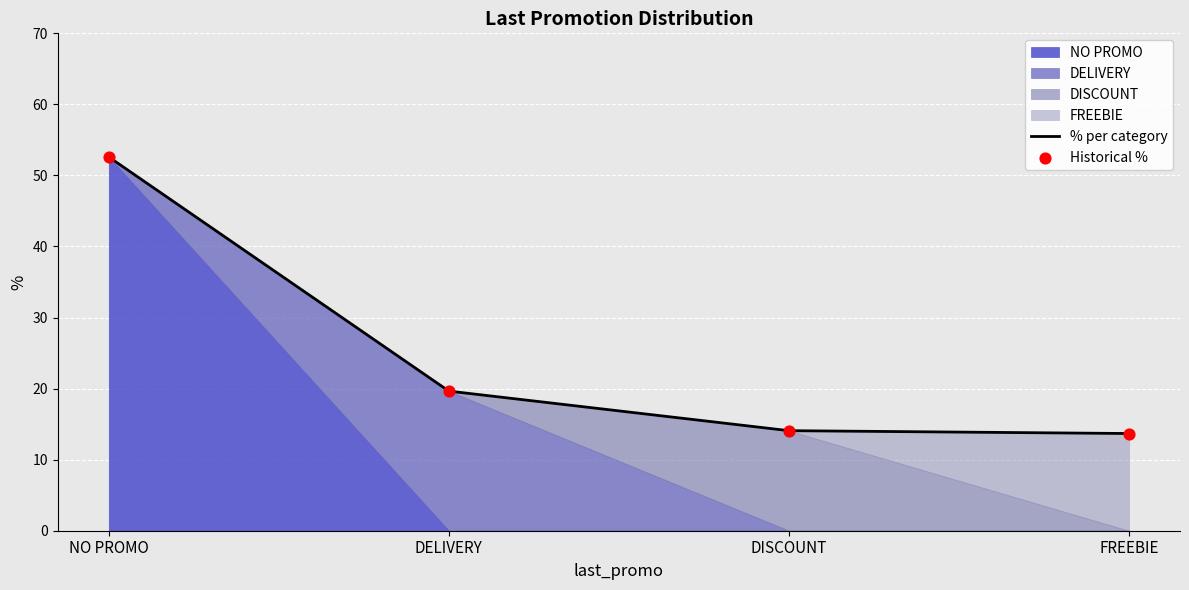

Which series has the widest spread of Y values?

% per category